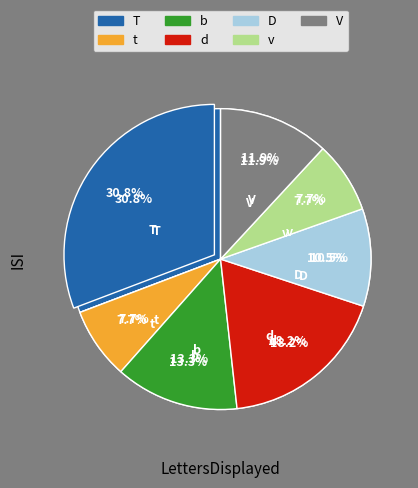

True or false: V accounts for 12% of the total.

True